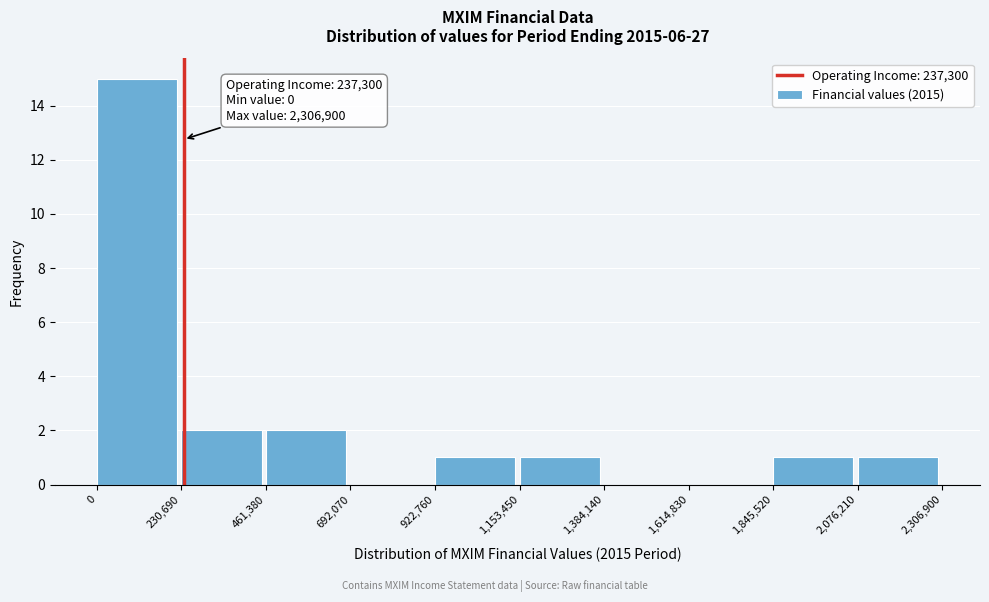

Which range on the x-axis has the tallest bar?

0 to 230,690